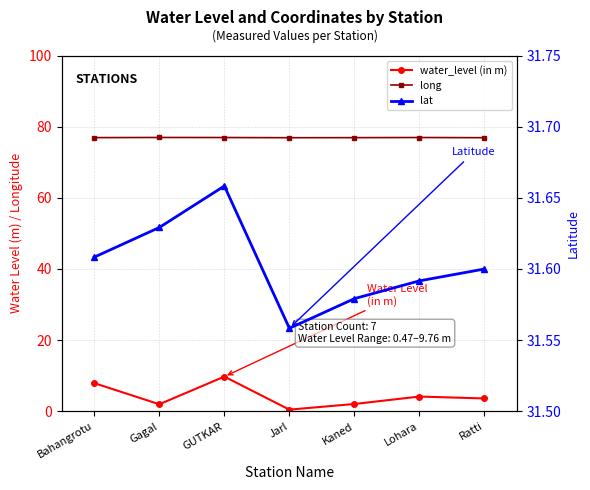

What is the value of the water_level (in m) point at the 7th from the left?

3.6